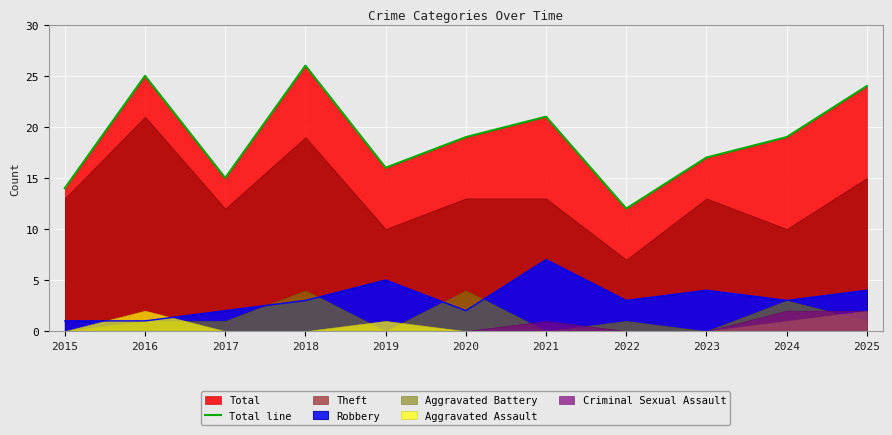

What value does the data have at 2015, to the nearest 10?

10